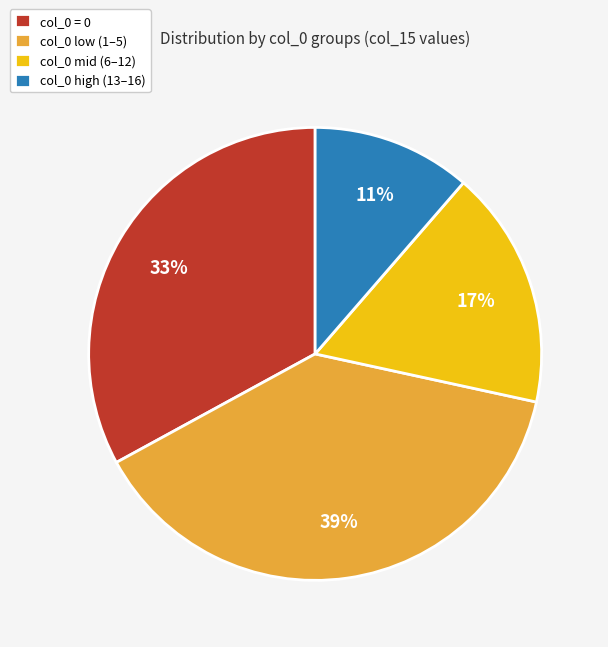

Is the sum of col_0 = 0 and col_0 low (1–5) greater than half?

Yes